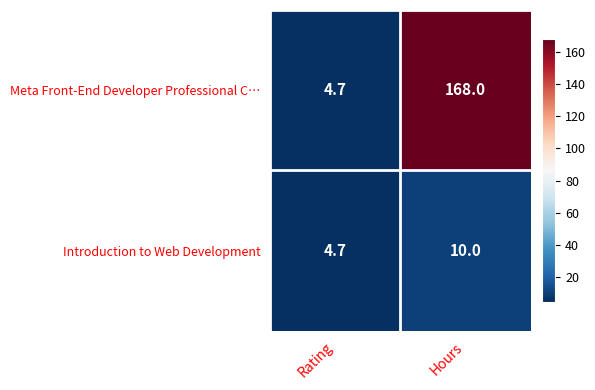

At which category does the chart reach its peak across all series?

Hours